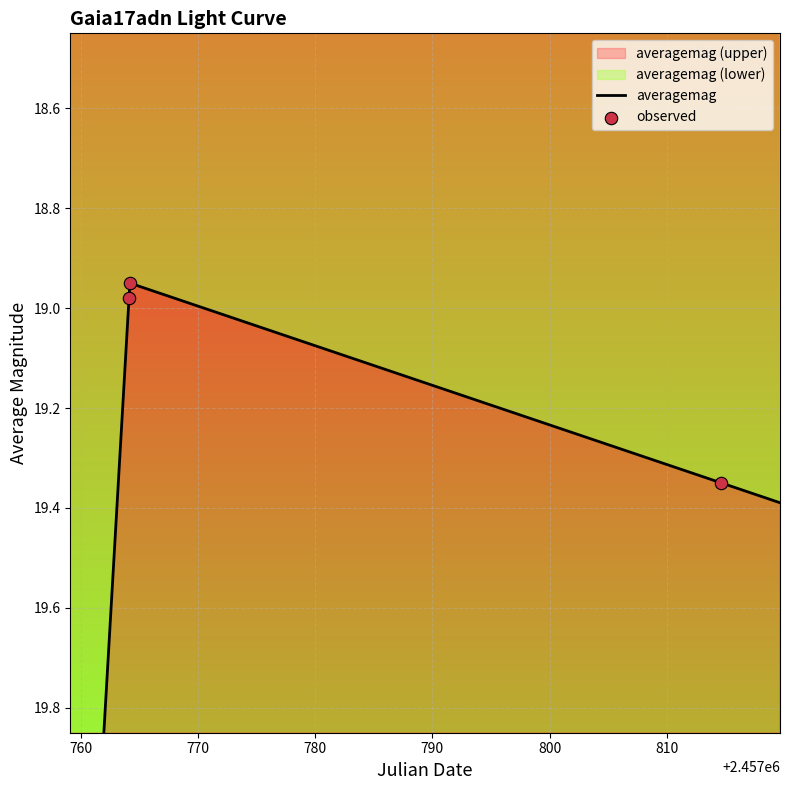

What is the ratio of the value at 2457764.198 to the value at 2457764.124?

1.0